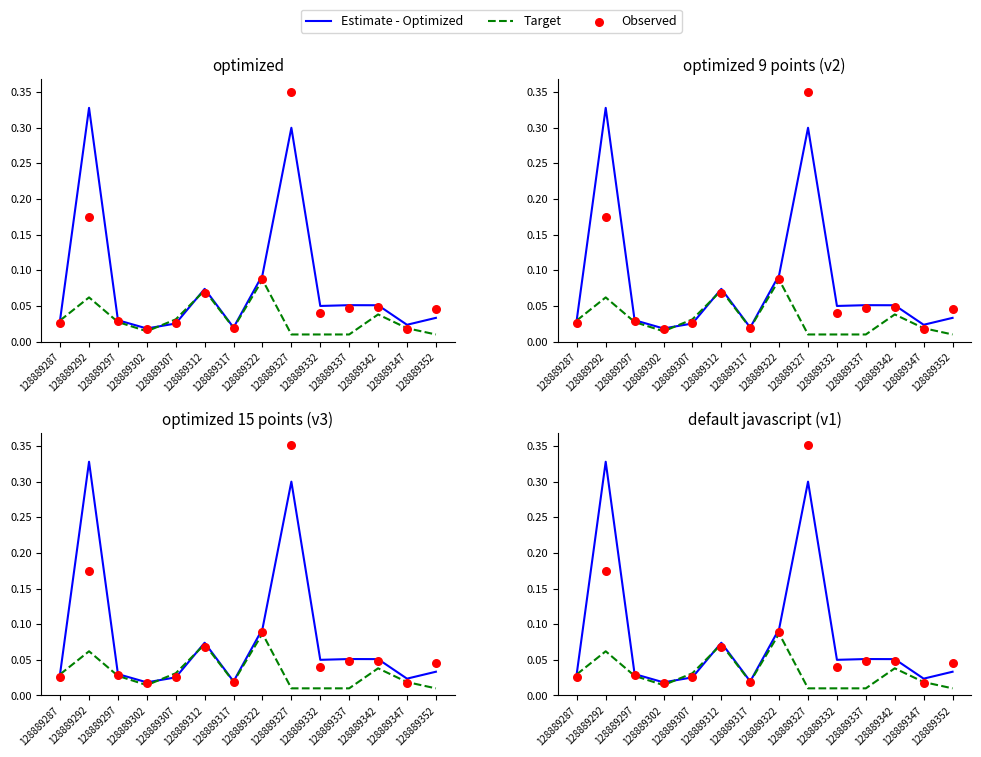

Is the value of Estimate - Optimized at 128889322 greater than the value of Target at 128889347?

Yes